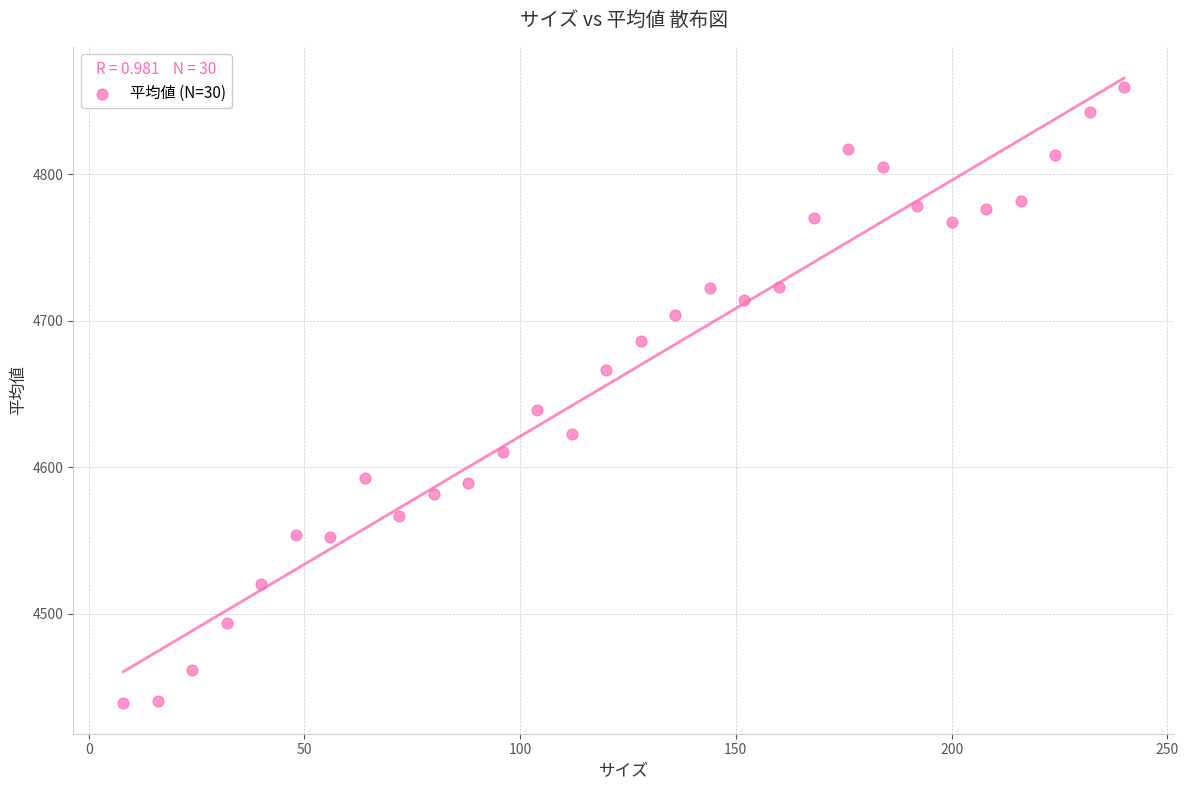

What Y value in the scatter plot is closest to 4649?

4638.9